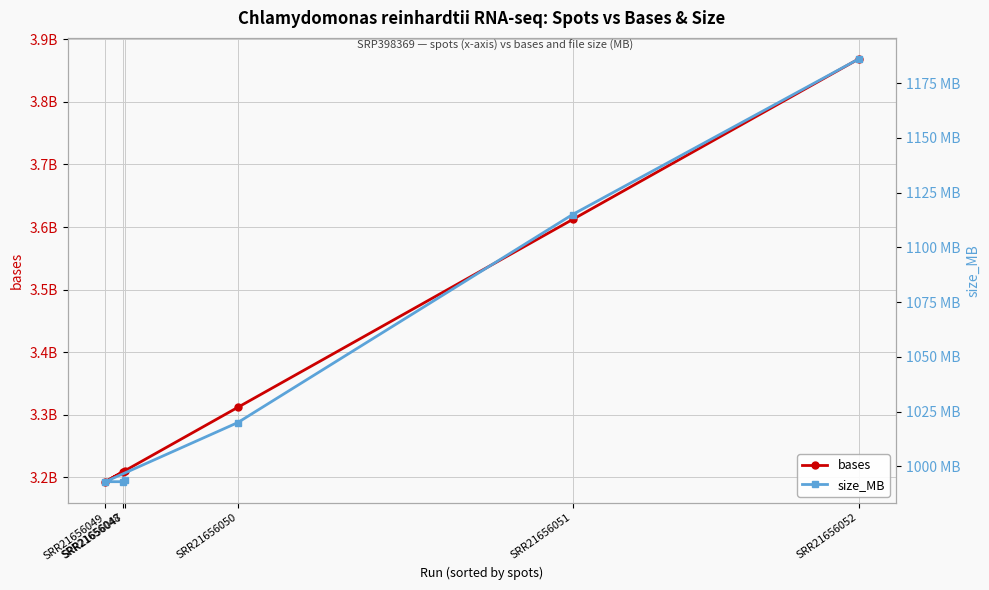

What is the sum of the size_MB values at SRR21656049 and SRR21656048?

1986